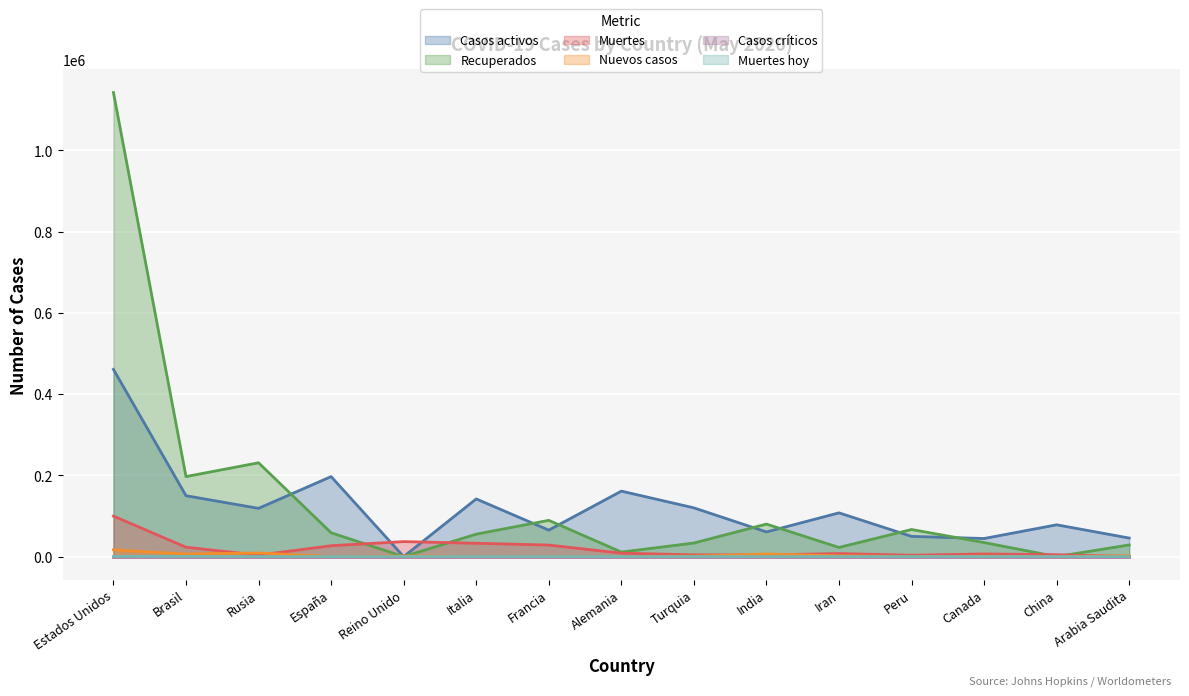

Where is Recuperados nearest to the value 571247?

Rusia